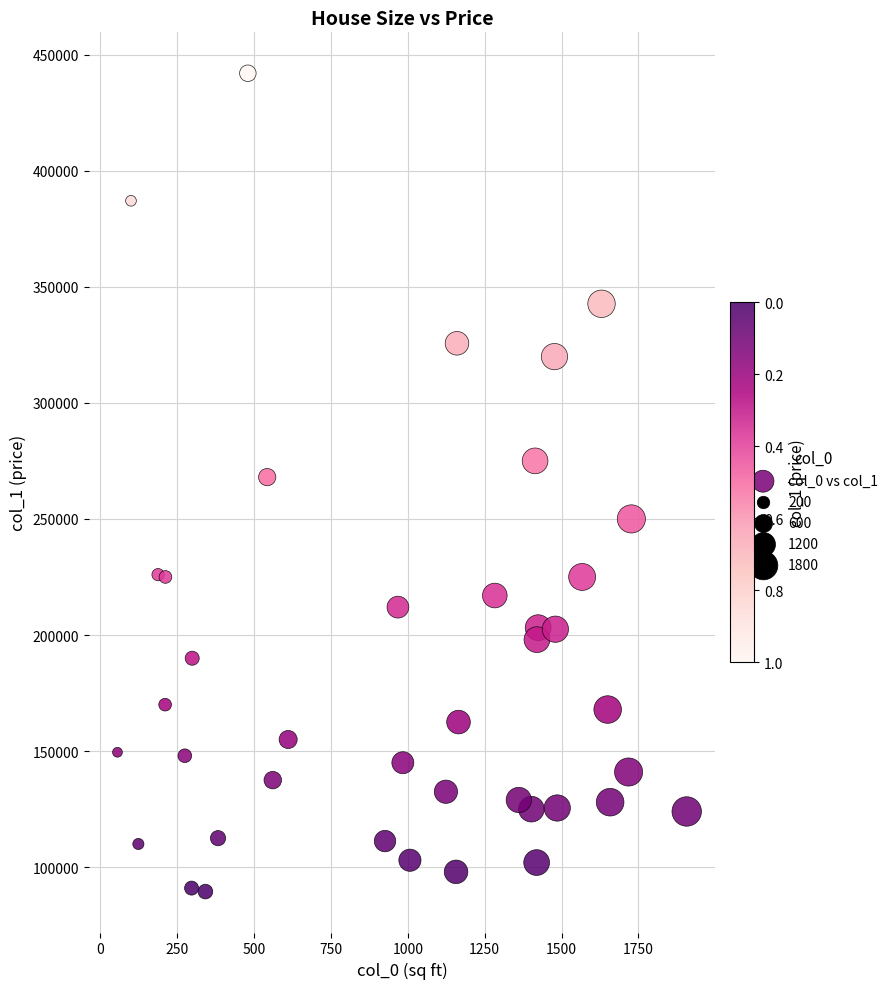

What is the range of X values (max minus min)?

1851